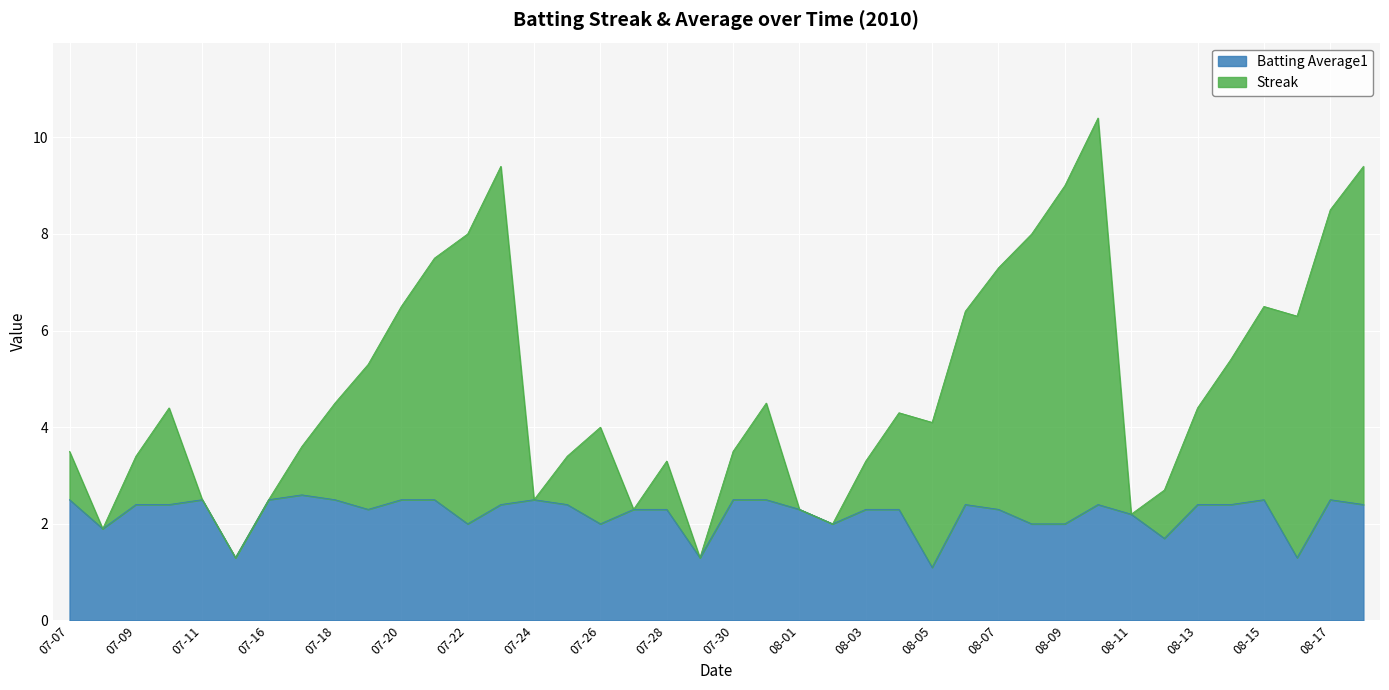

True or false: Batting Average1 has a value of 2.5 at 08-17.

True